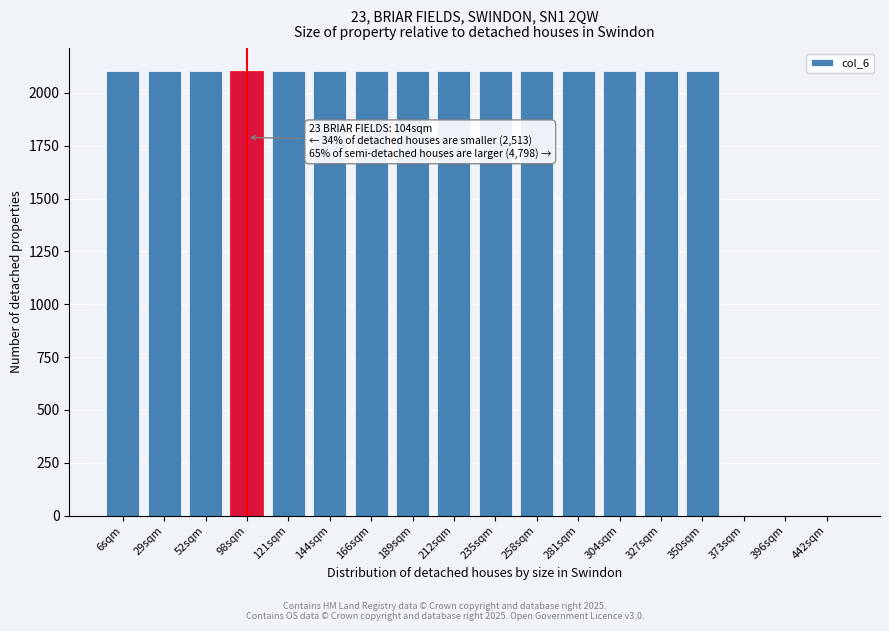

Reading left to right, list all the values displayed in this chart.

6sqm=2105.4	29sqm=2105.4	52sqm=2105.4	98sqm=2105.4	121sqm=2105.4	144sqm=2105.4	166sqm=2105.4	189sqm=2105.4	212sqm=2105.4	235sqm=2105.4	258sqm=2105.4	281sqm=2105.4	304sqm=2105.4	327sqm=2105.4	350sqm=2105.4	373sqm=0.0	396sqm=0.0	442sqm=0.0